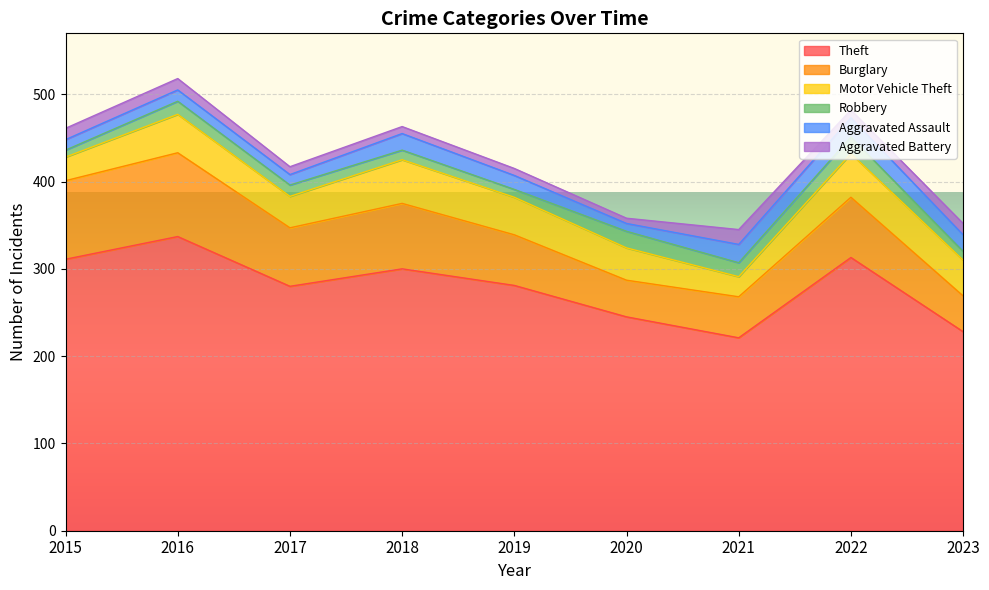

At which label does Aggravated Assault first exceed 16?

2018